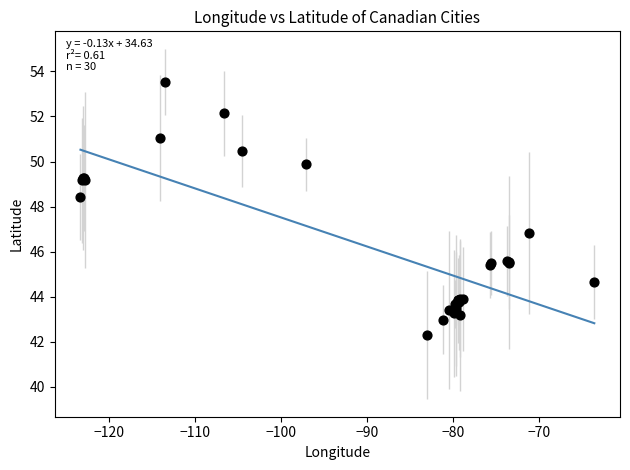

What Y value in the scatter plot is closest to 47?

46.8